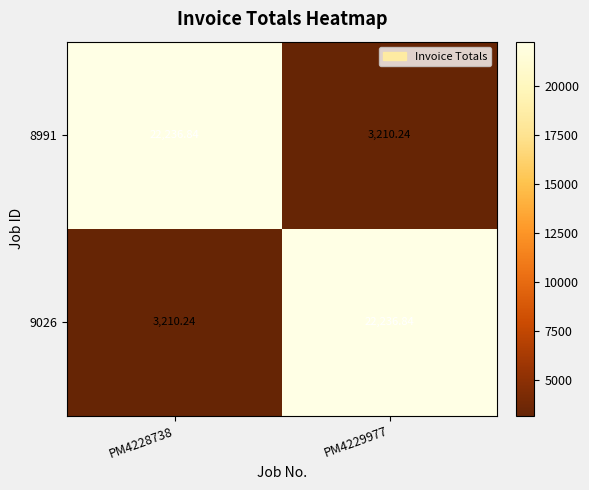

What is the difference between the highest and lowest values at PM4228738?

19026.6